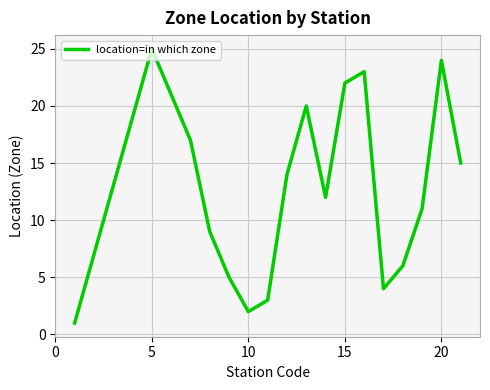

How many lines are shown in the chart?

1